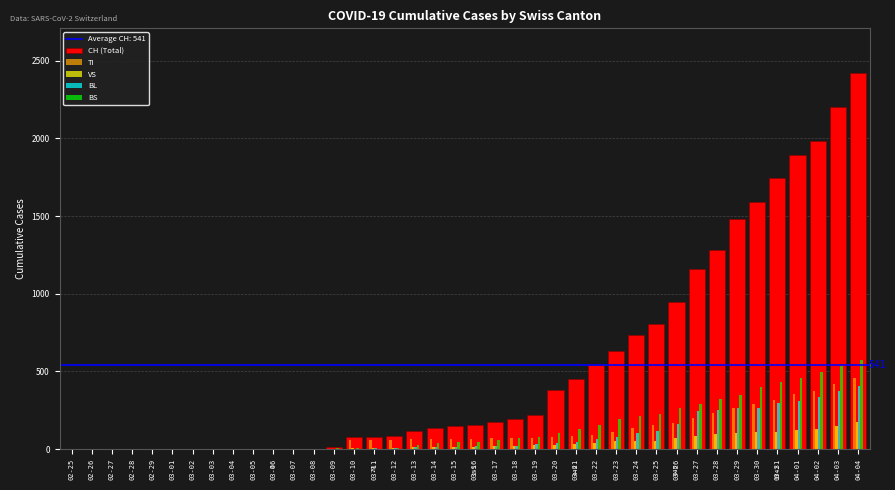

What is the sum of all BS values?

5503